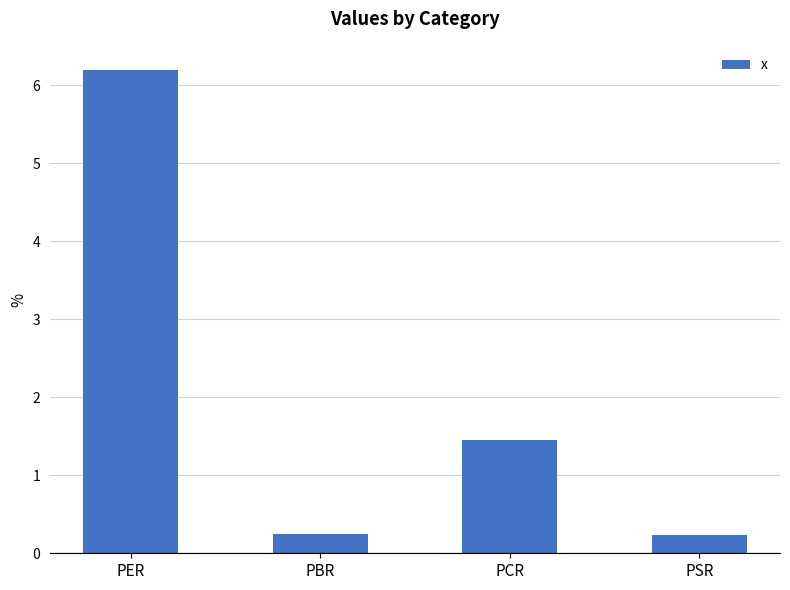

Read the value at PER.

6.2